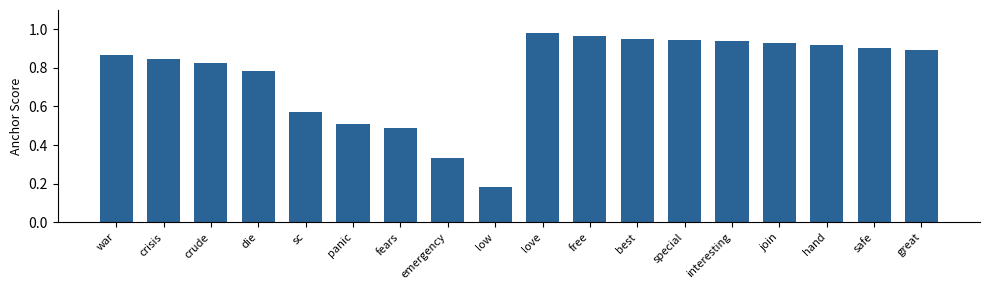

True or false: the data shows 1.5 at safe.

False